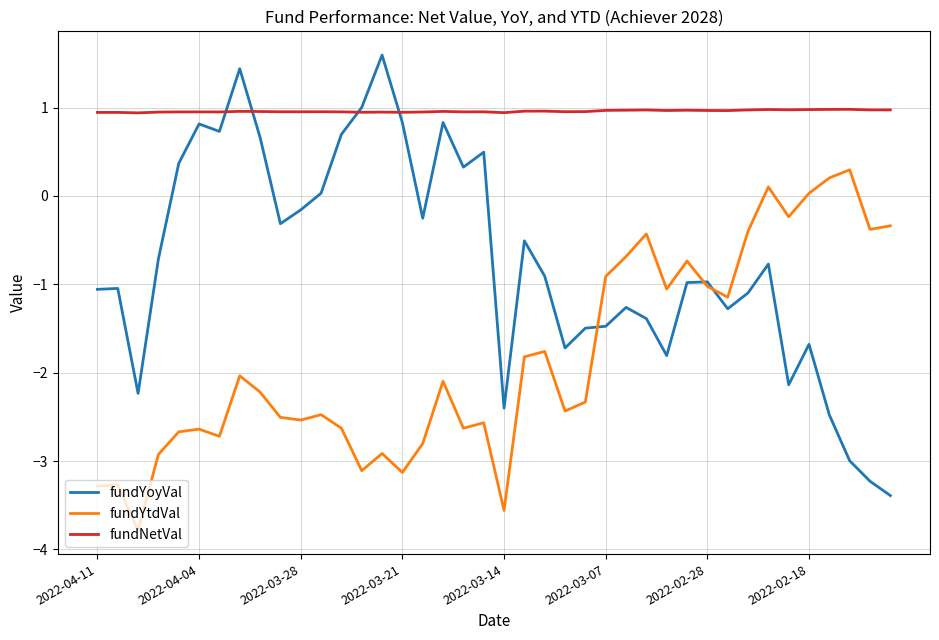

What is the maximum value for fundYtdVal?

0.3